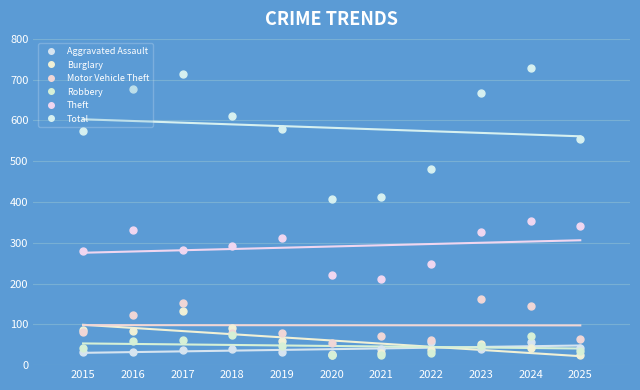

True or false: Robbery has more than 0 points higher than both neighbors.

True